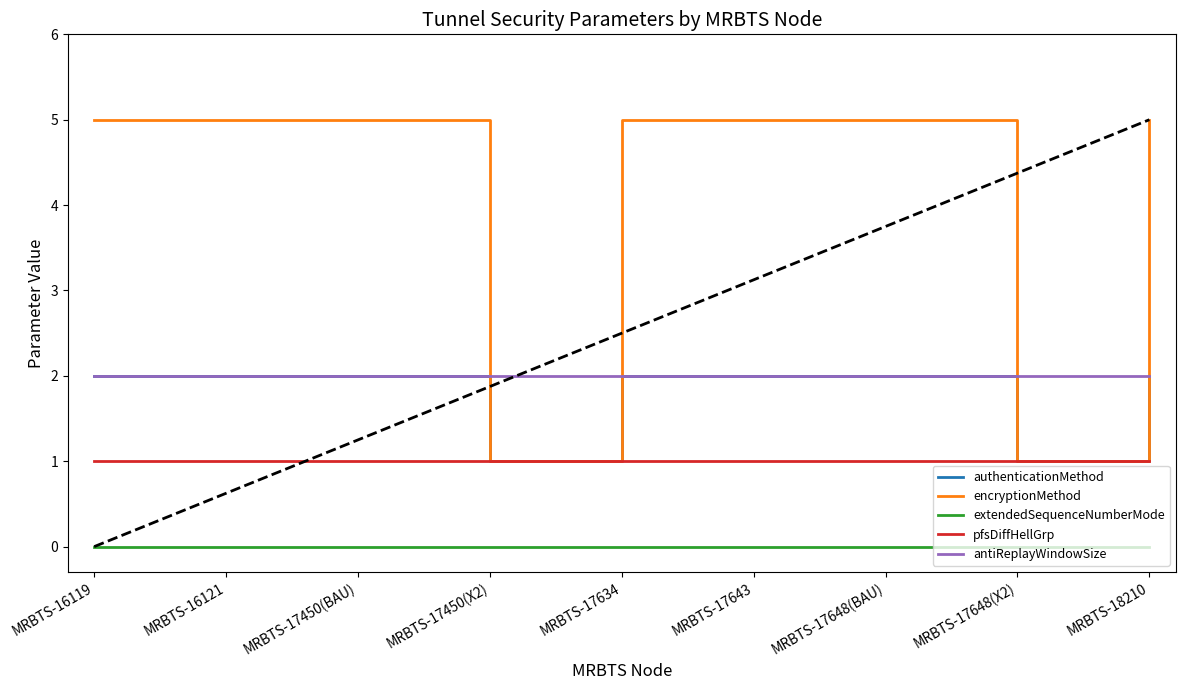

Reading right to left, transcribe all the data shown in this chart.

authenticationMethod: 2	1	2	2	2	1	2	2	2
encryptionMethod: 5	1	5	5	5	1	5	5	5
extendedSequenceNumberMode: 0	0	0	0	0	0	0	0	0
pfsDiffHellGrp: 1	1	1	1	1	1	1	1	1
antiReplayWindowSize: 2	2	2	2	2	2	2	2	2